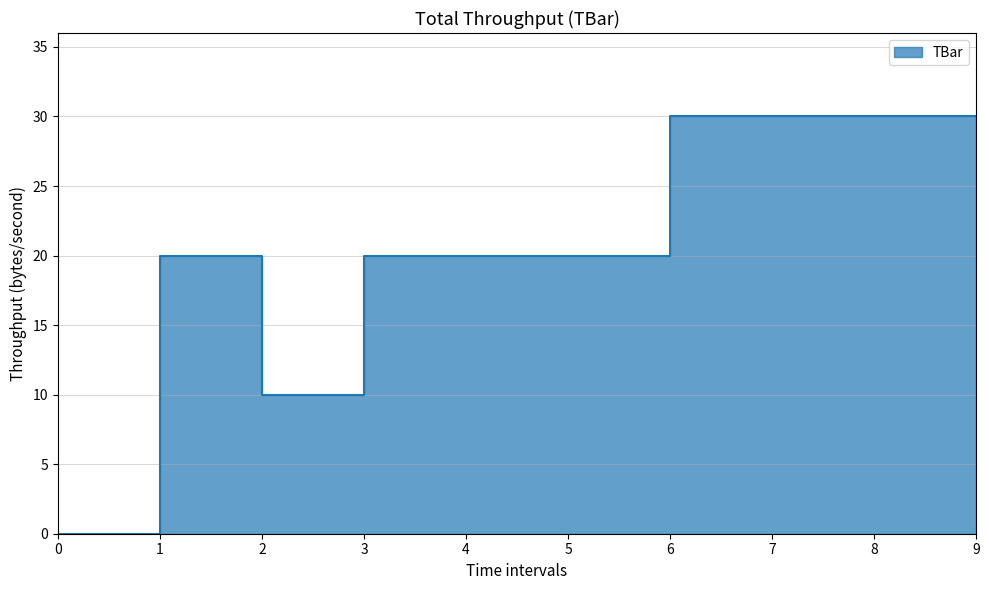

Between 9 and 2, which is larger?

9